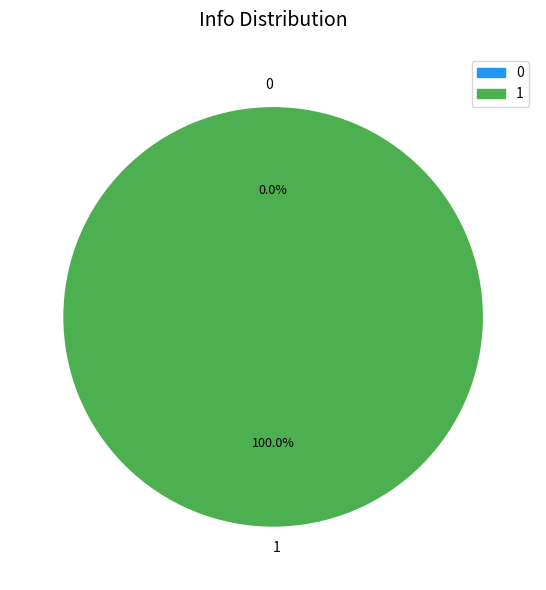

Count the number of slices in the pie.

2